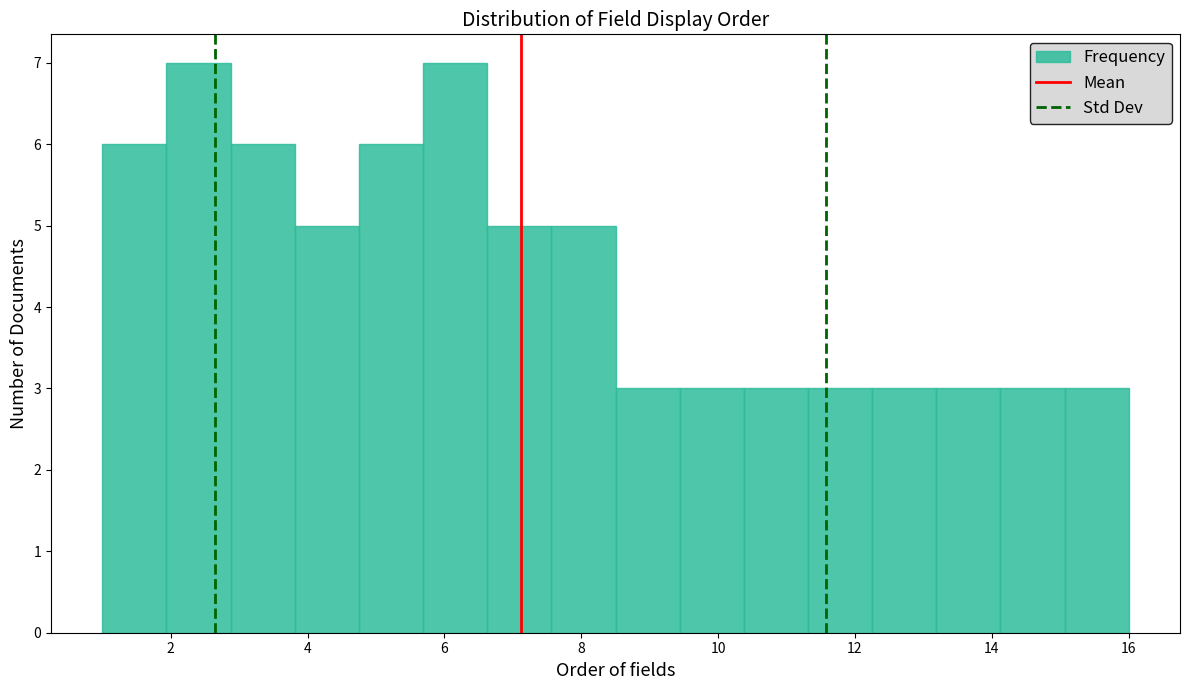

Reading left to right, list every bar in this chart as the range it spans on the x-axis followed by its height. Neither the bar edges nor the heights are printed on the chart, so give them approximately, as read against the axes.

1.0 to 2.0: 6
2.0 to 2.8: 7
2.8 to 3.8: 6
3.8 to 4.8: 5
4.8 to 5.6: 6
5.6 to 6.6: 7
6.6 to 7.6: 5
7.6 to 8.6: 5
8.6 to 9.4: 3
9.4 to 10.4: 3
10.4 to 11.4: 3
11.4 to 12.2: 3
12.2 to 13.2: 3
13.2 to 14.2: 3
14.2 to 15.0: 3
15.0 to 16.0: 3